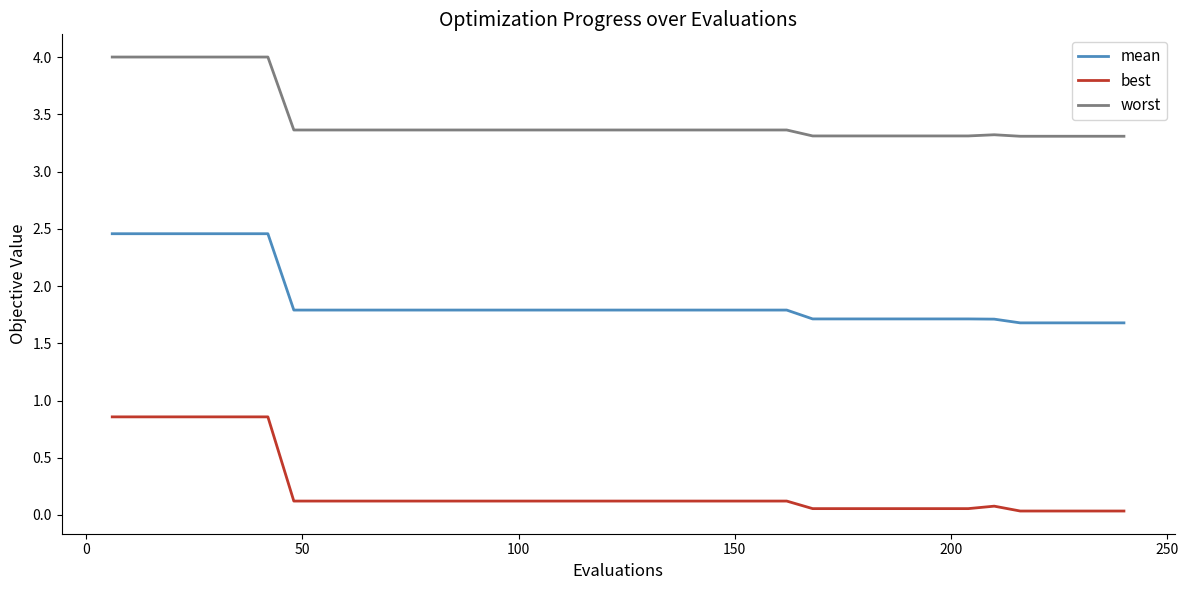

List the series in order of their peak value, lowest first.

best, mean, worst